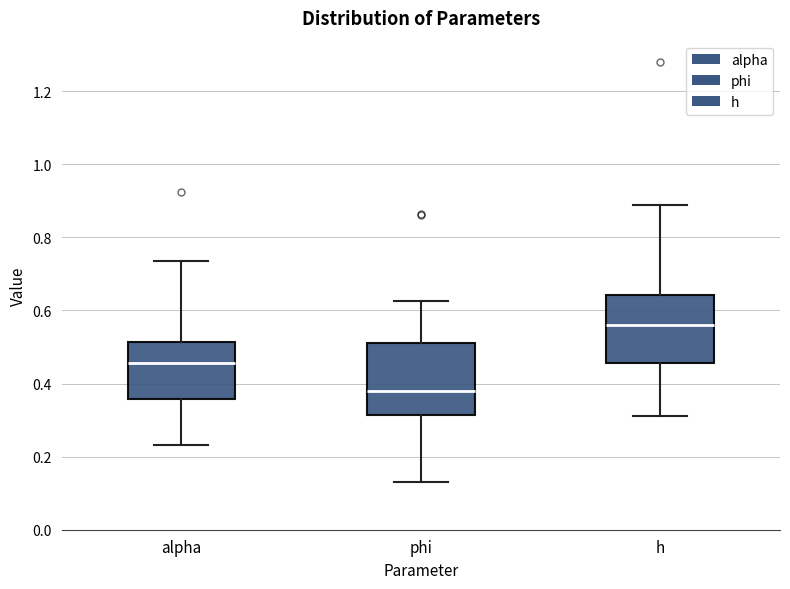

Which box has the lowest median line?

phi